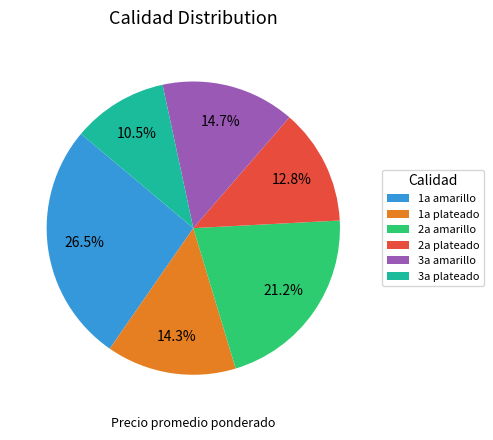

The 1a plateado slice represents 1% of the pie. True or false?

False